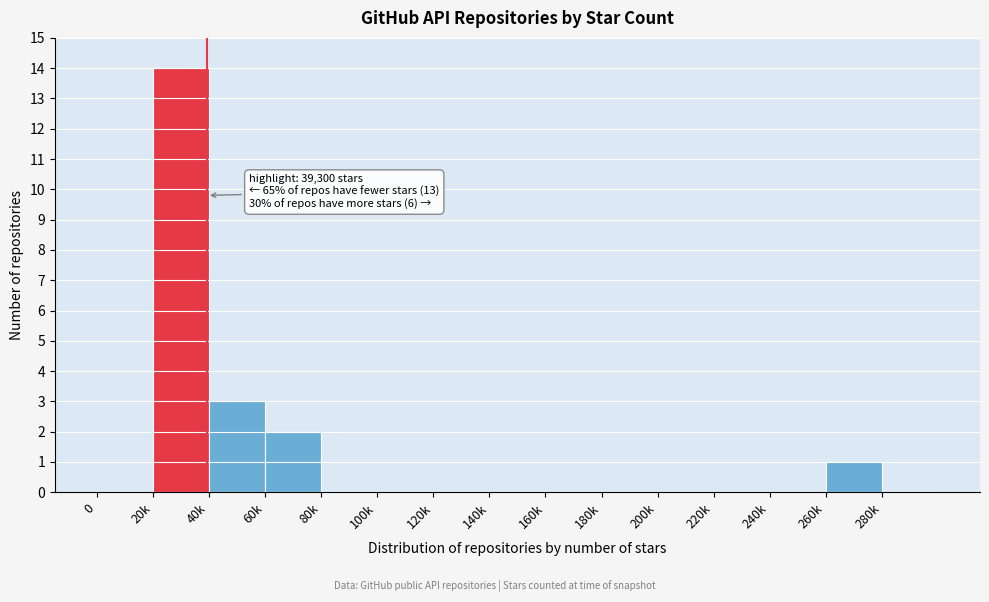

Reading right to left, what are all the values shown in this chart?

280k=0	260k=1	240k=0	220k=0	200k=0	180k=0	160k=0	140k=0	120k=0	100k=0	80k=0	60k=2	40k=3	20k=14	0=0